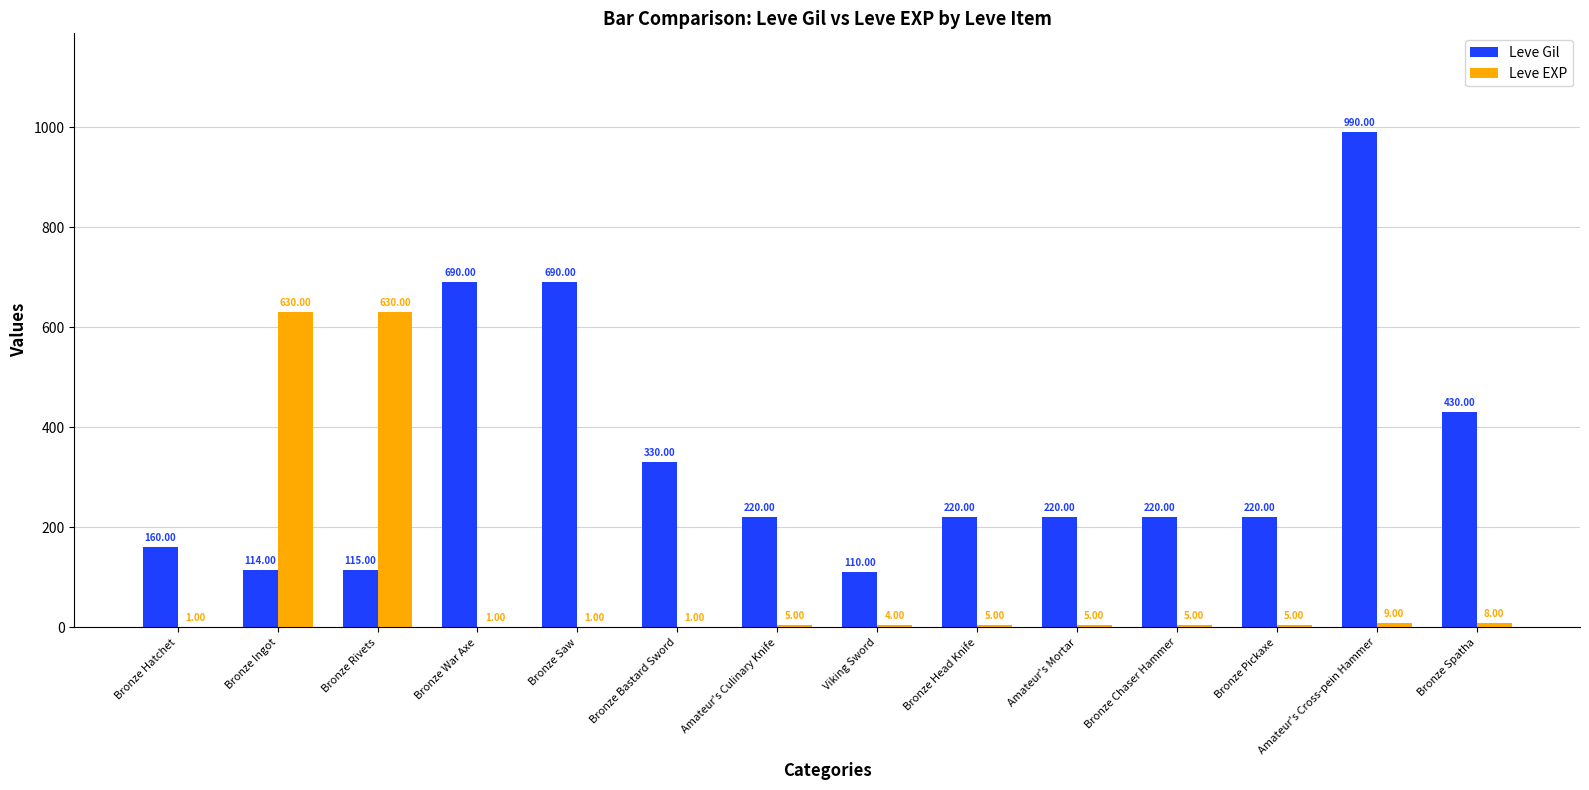

At which label does Leve Gil first exceed 220?

Bronze War Axe